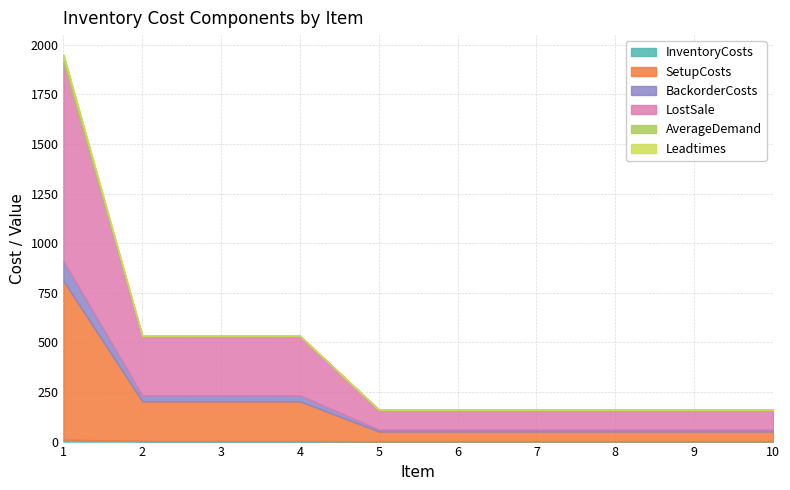

How many lines are shown in the chart?

6